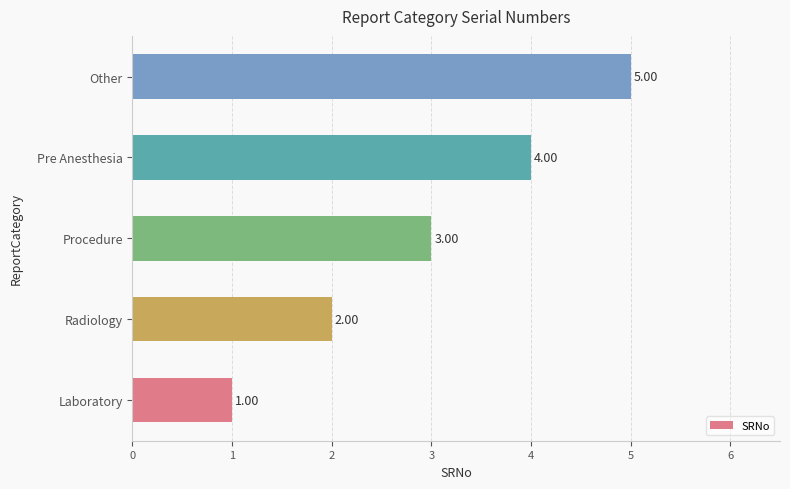

How many series are shown in this chart?

1